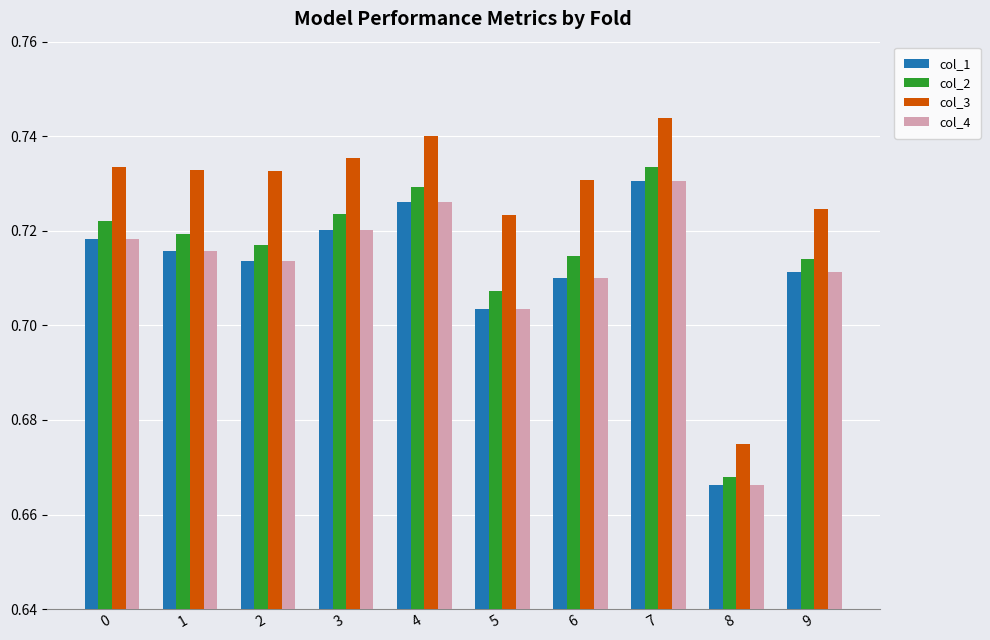

The col_1 series shows 0.5 at 6. True or false?

False